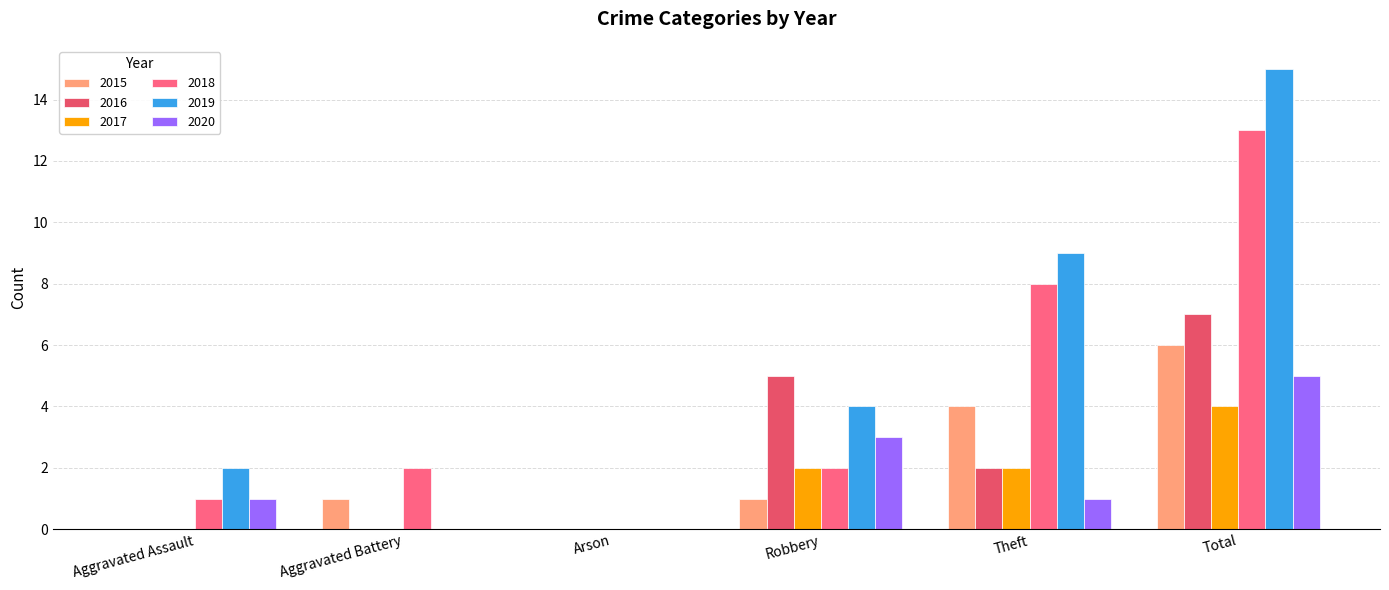

How many groups of bars are there?

6